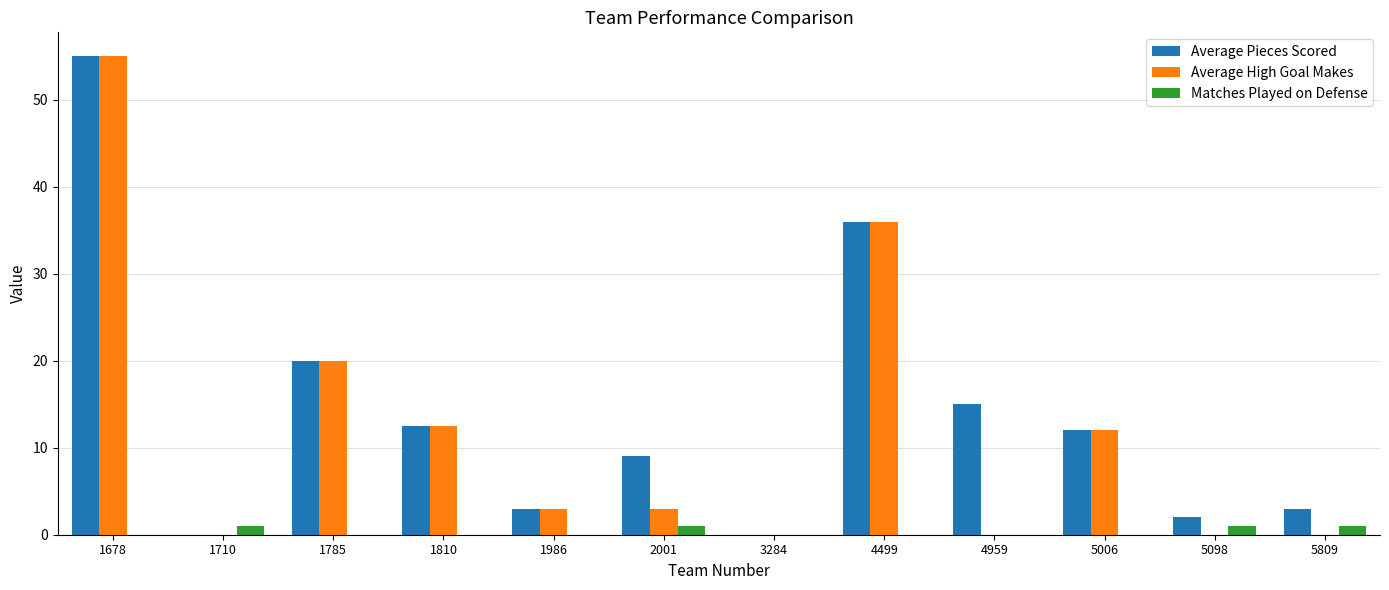

What are all the series names shown in the legend?

Average Pieces Scored, Average High Goal Makes, Matches Played on Defense